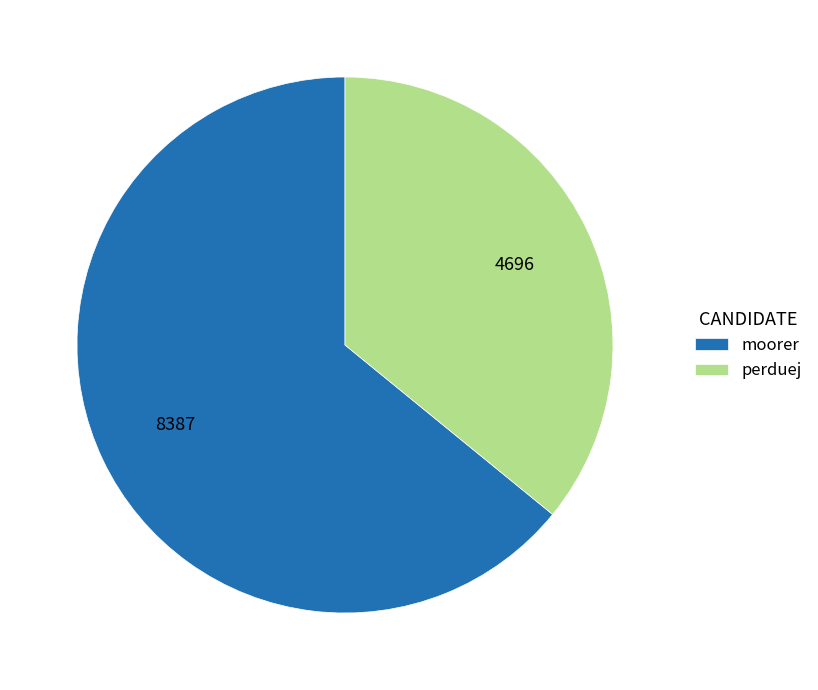

What is the smallest slice in the pie chart?

perduej